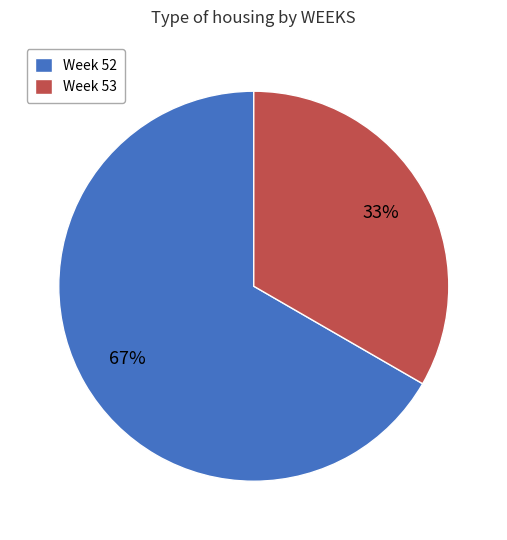

Does any single category account for the majority?

Yes